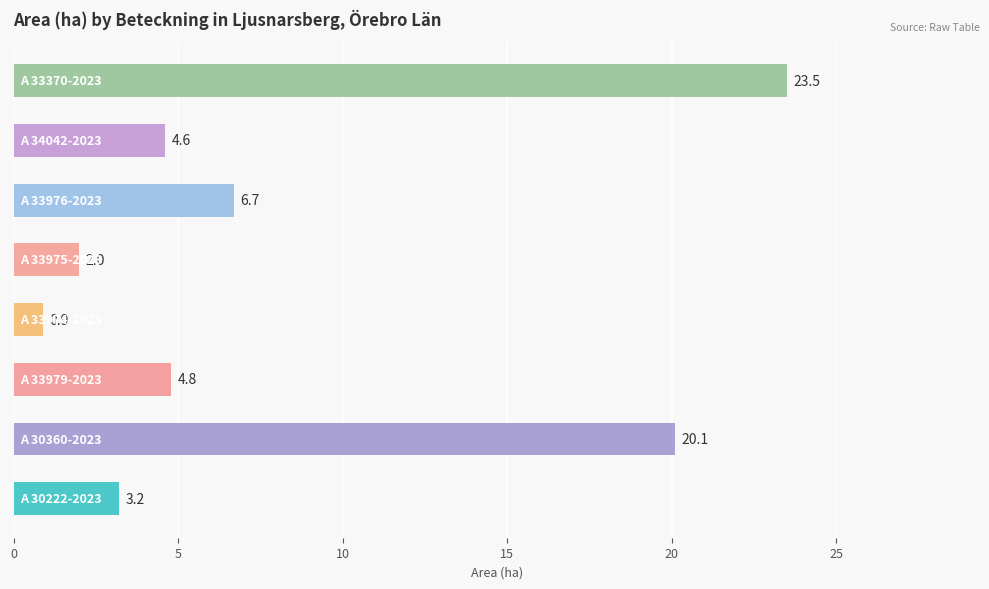

What is the sum of all values?

65.8